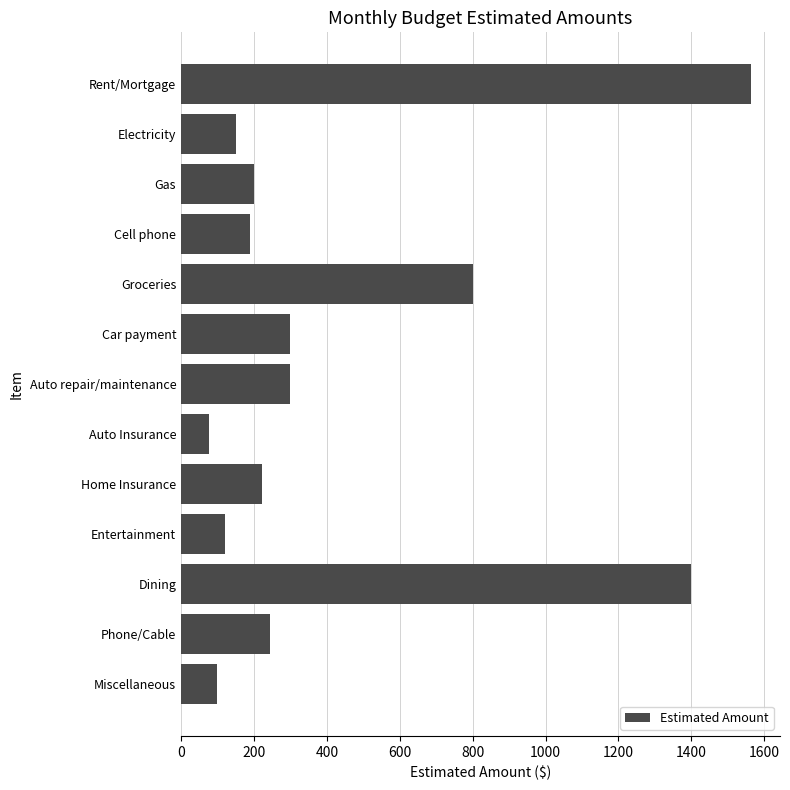

At which category does the chart reach its peak across all series?

Rent/Mortgage